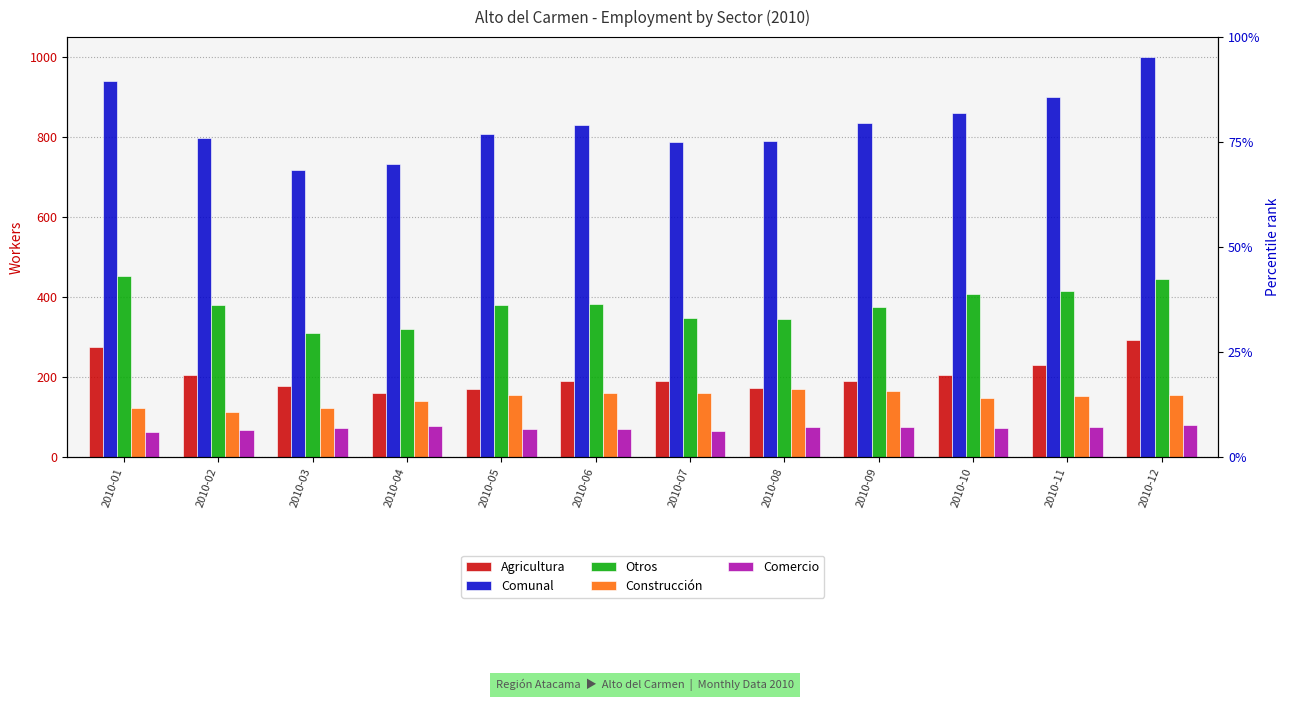

What value does the Otros series have at 2010-08?

344